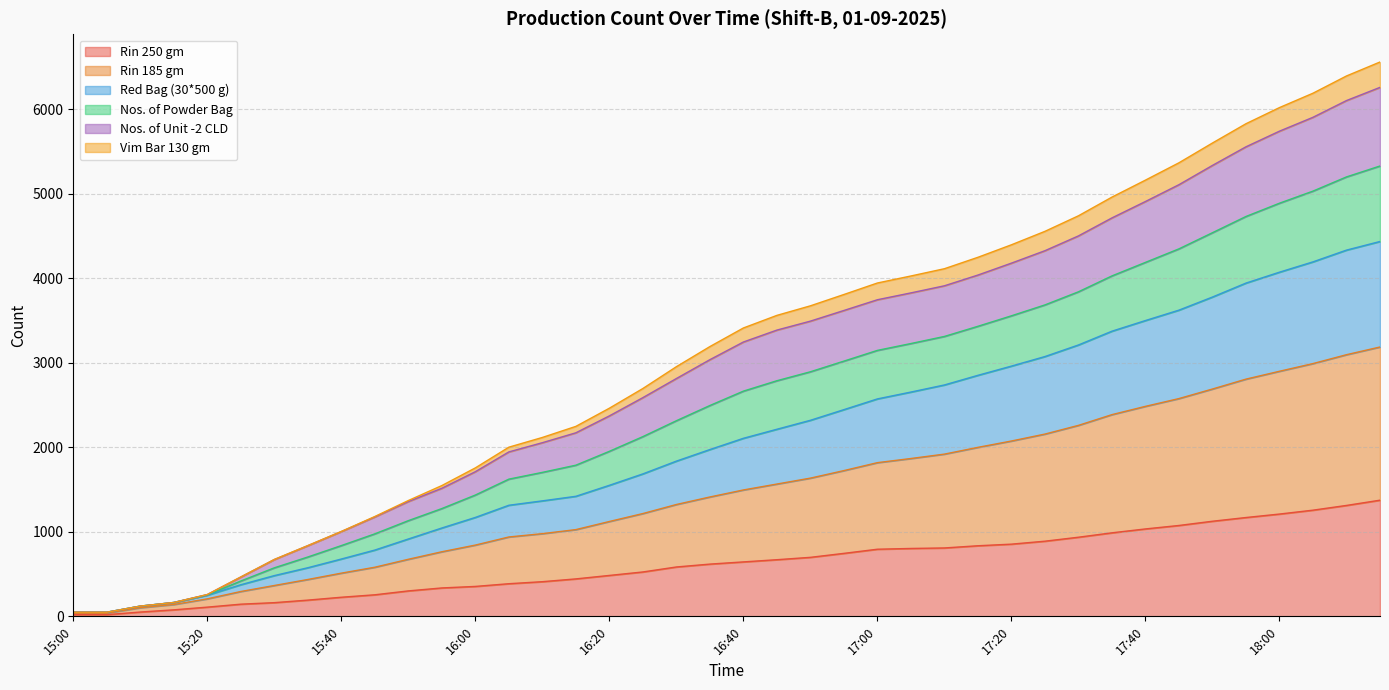

Which has a higher value, 15:15 or 15:05?

15:15